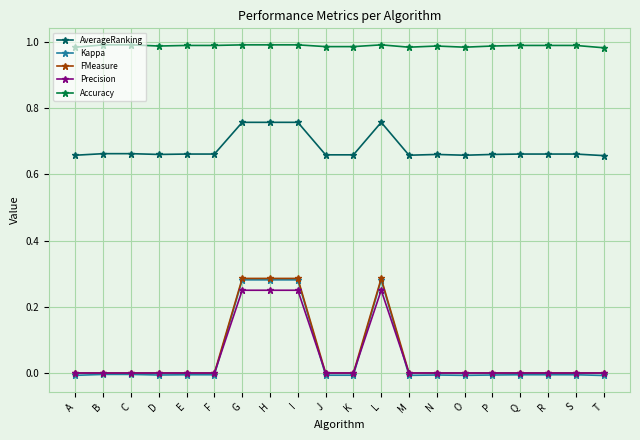

The AverageRanking series shows 0.3 at A. True or false?

False